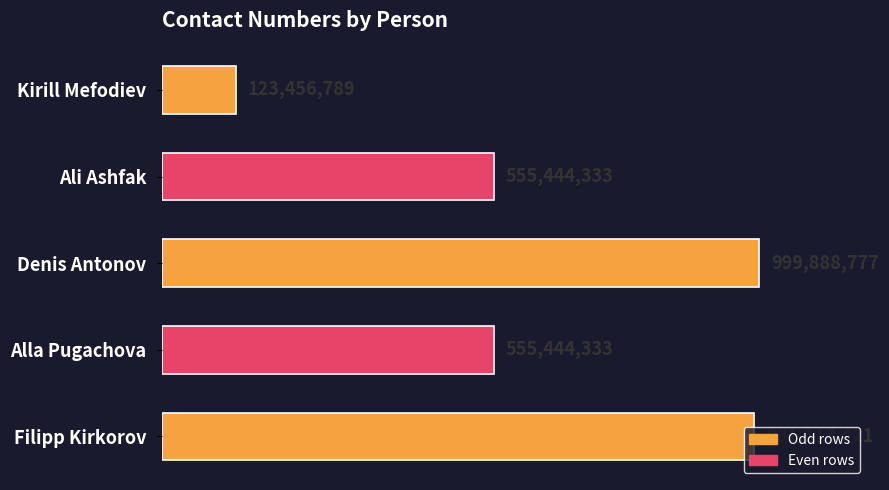

What is the smallest value displayed?

123456789